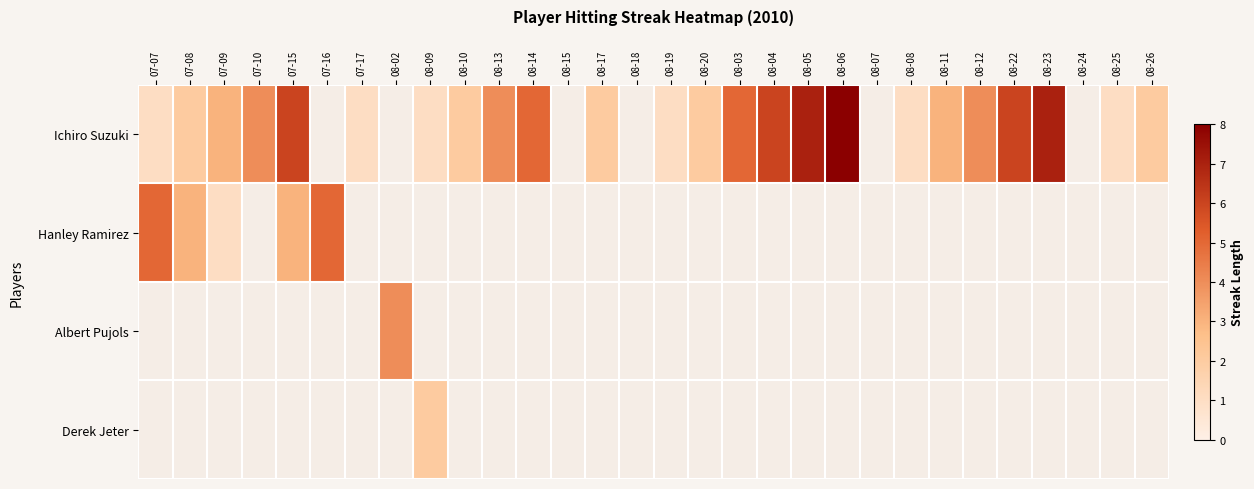

At which label is Hanley Ramirez closest to 3?

07-08